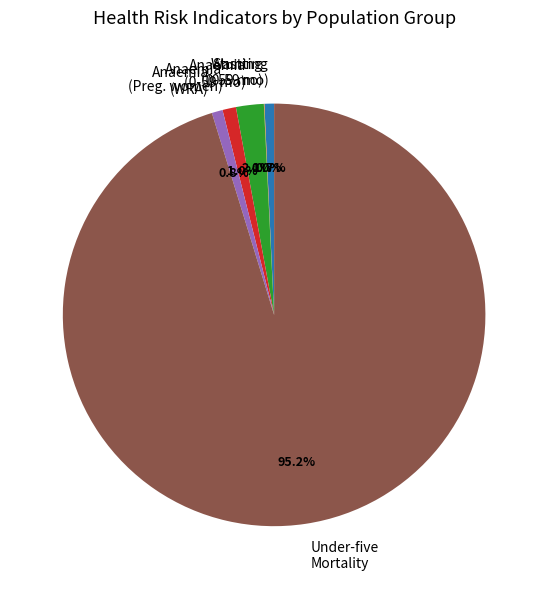

Which slice is the largest?

Under-five Mortality